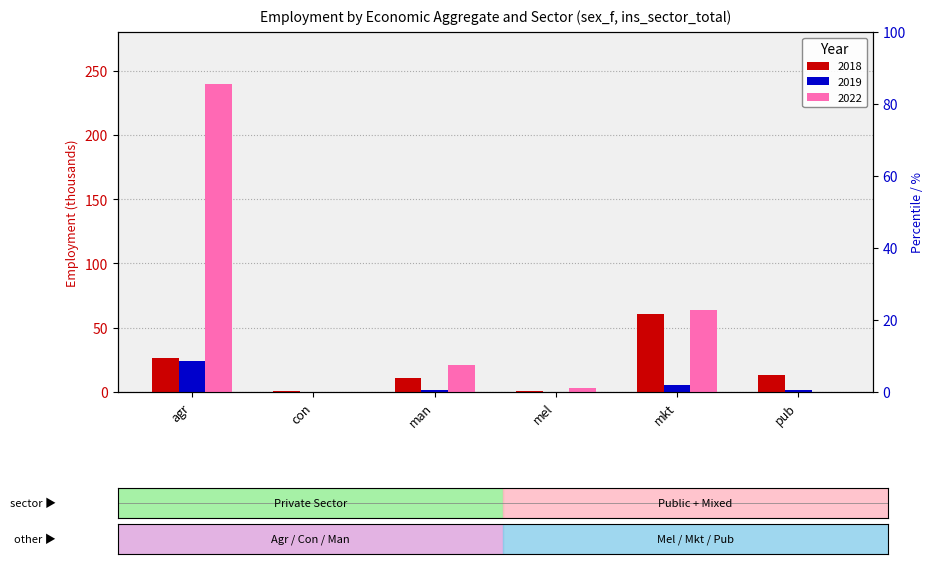

Is it true that 2022 equals -106.7 at pub?

False